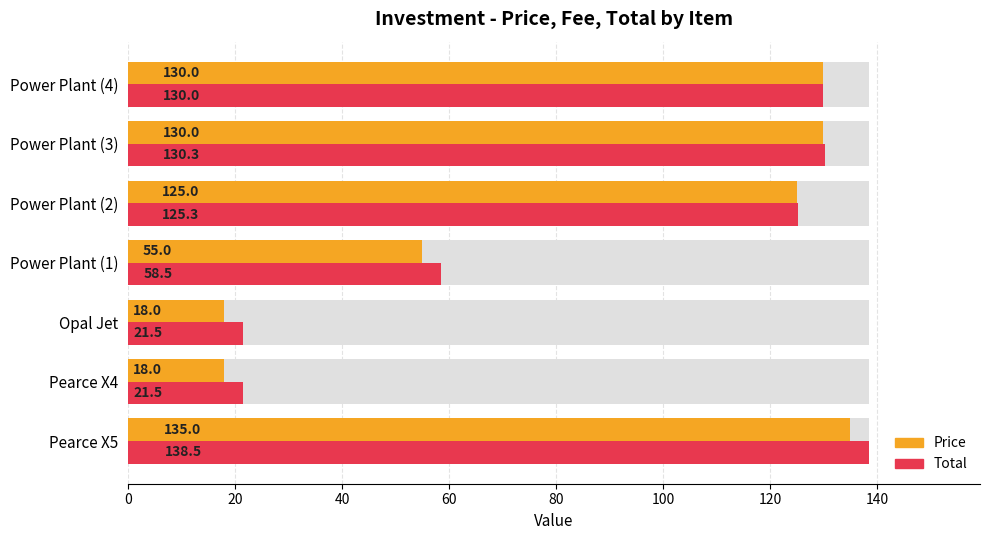

How many bars are there in total?

14